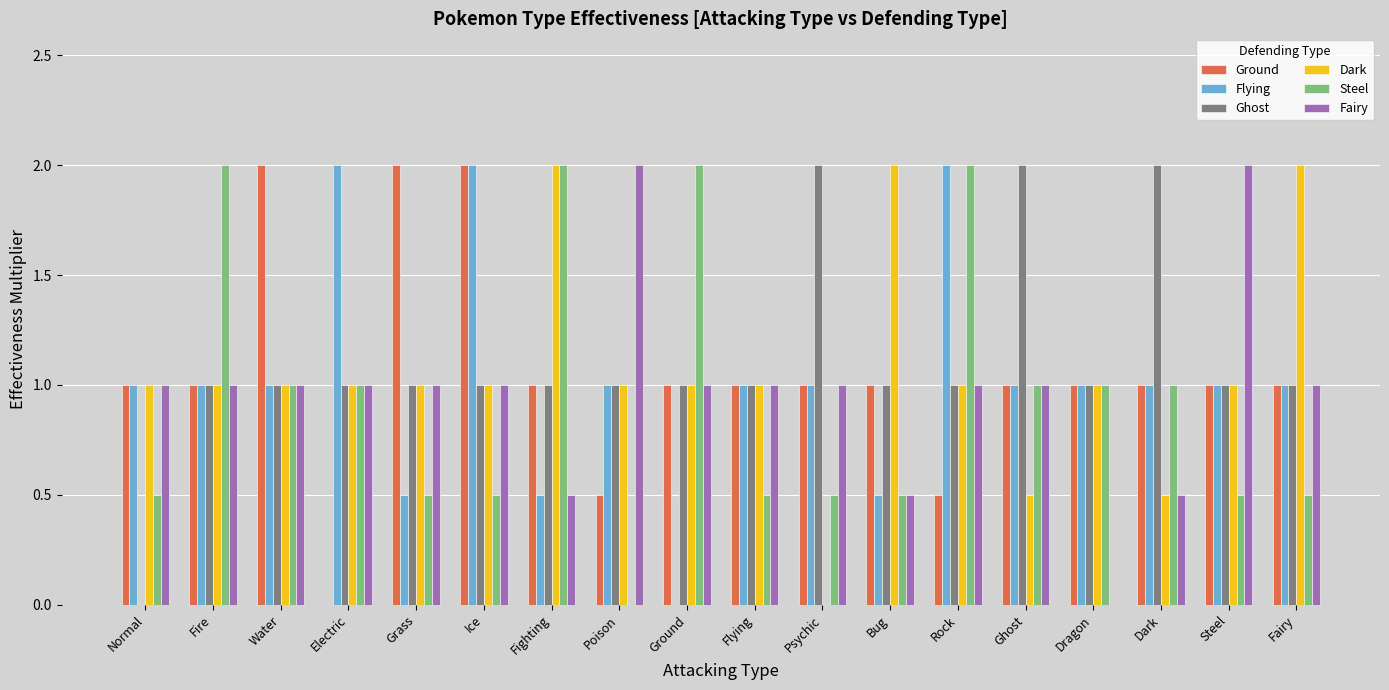

The Dark series shows 1.5 at Poison. True or false?

False